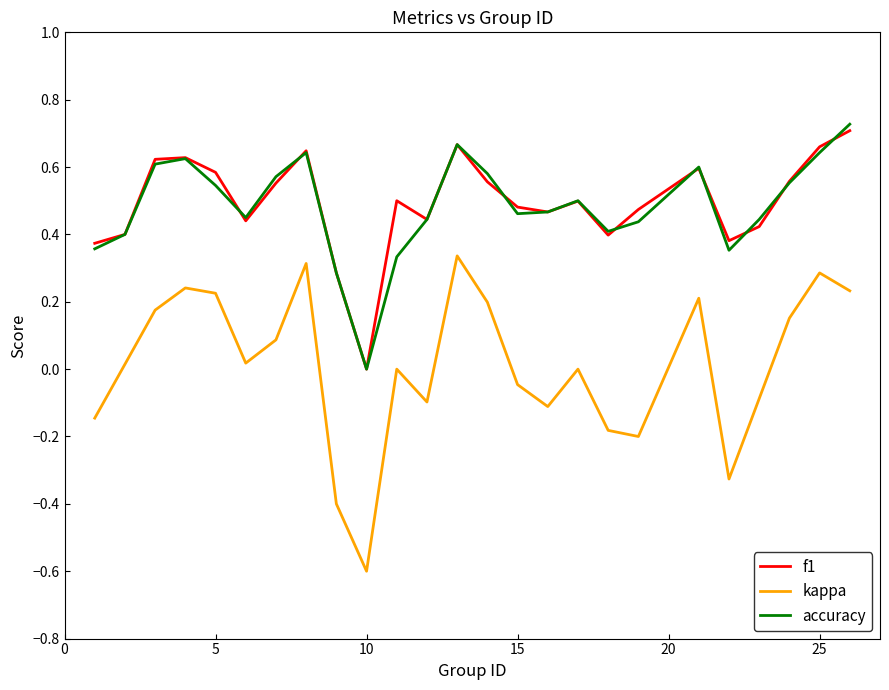

True or false: kappa and f1 intersect in this chart.

False